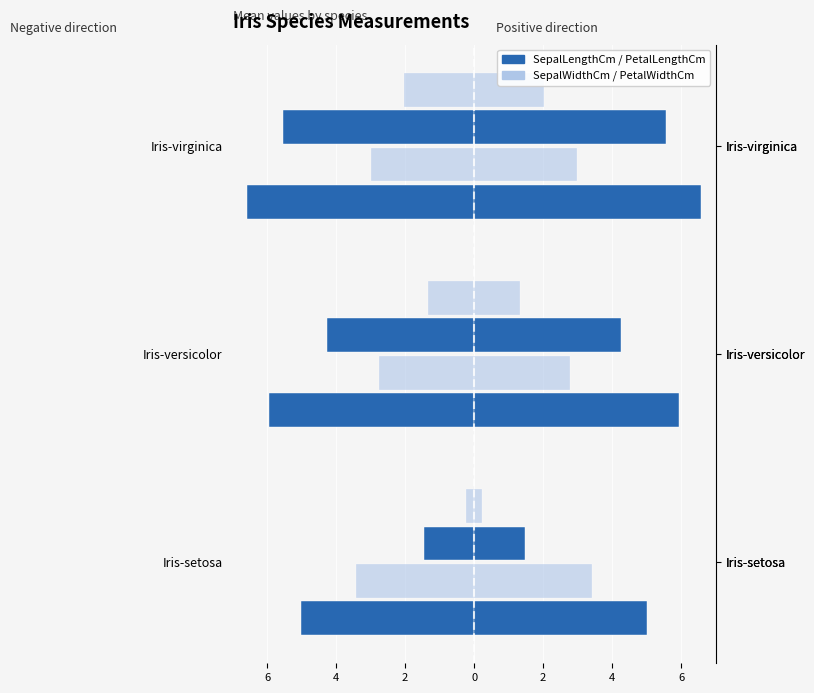

True or false: SepalWidthCm has a value of -0.6 at 2.

False